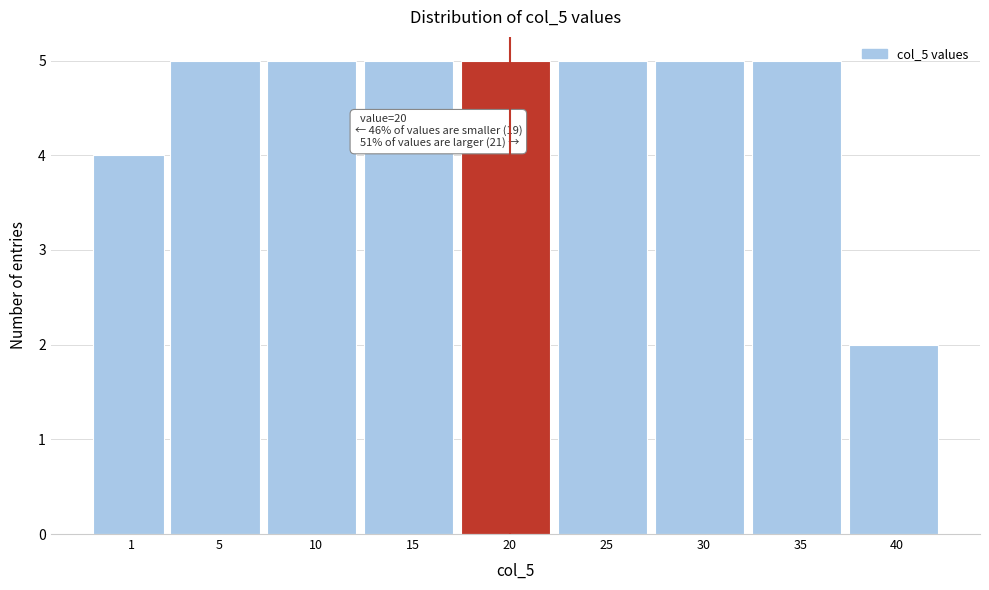

Reading left to right, list all the values displayed in this chart.

1=4	5=5	10=5	15=5	20=5	25=5	30=5	35=5	40=2